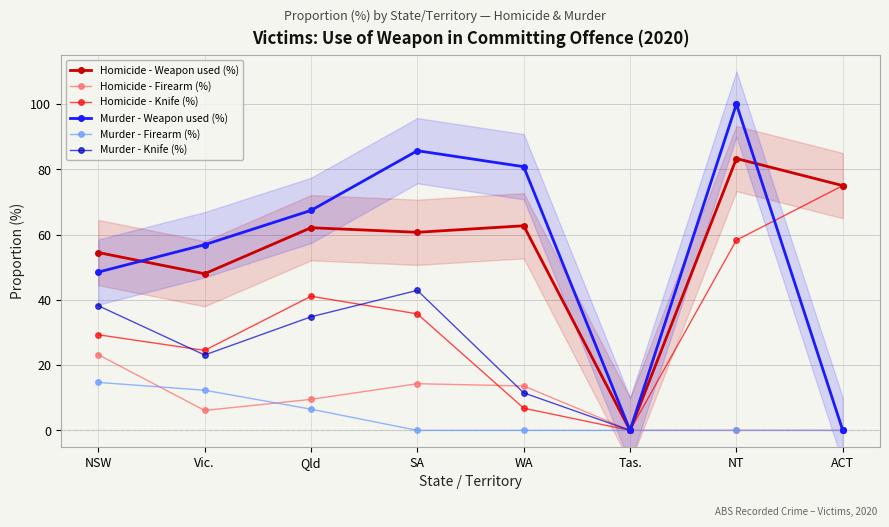

Rank the series at Vic. from lowest to highest value.

Homicide - Firearm (%), Murder - Firearm (%), Murder - Knife (%), Homicide - Knife (%), Homicide - Weapon used (%), Murder - Weapon used (%)